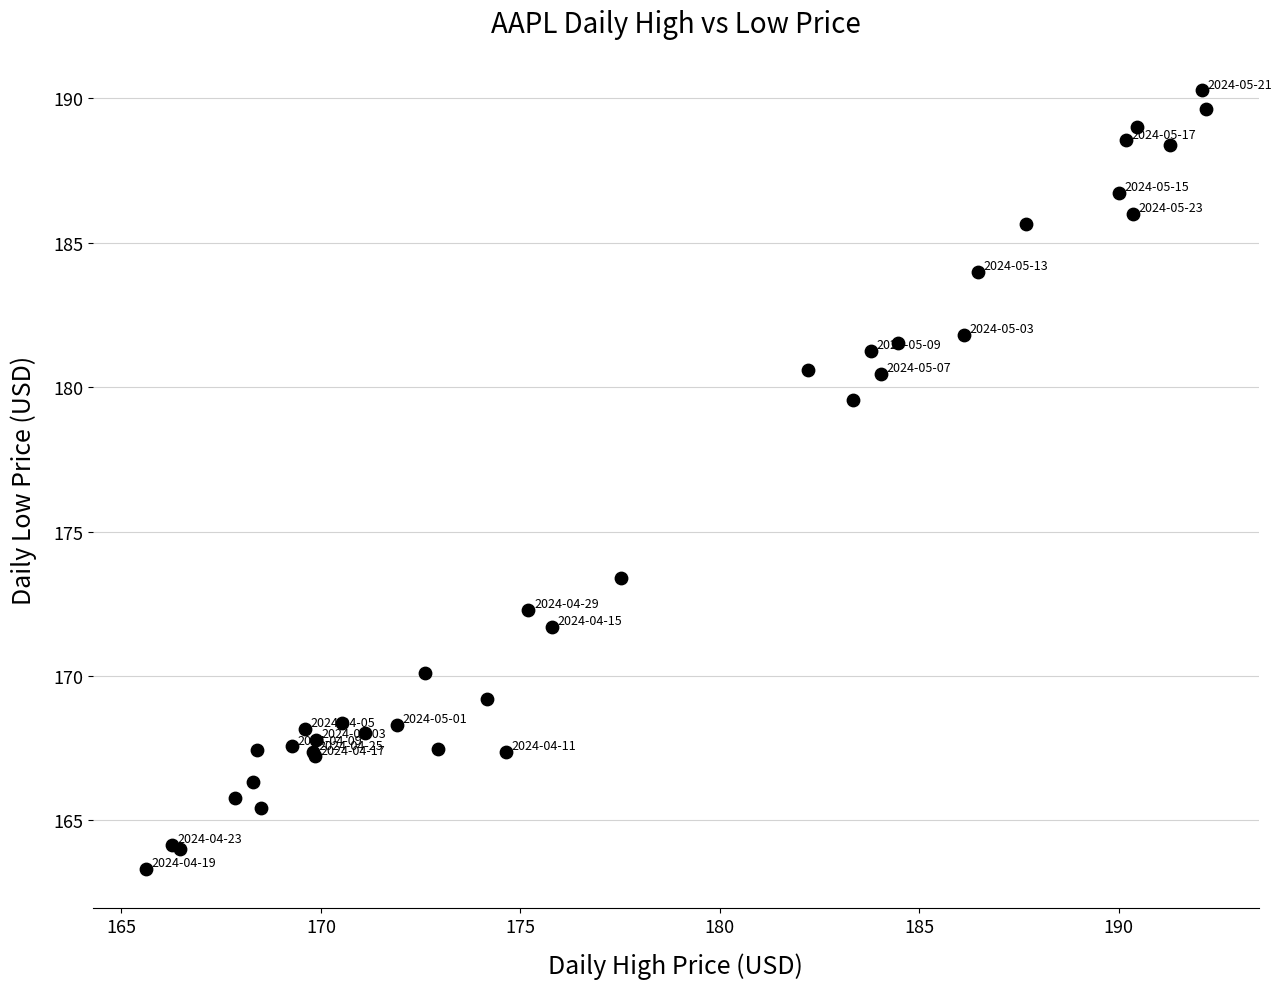

What Y value in the scatter plot is closest to 176?

173.4